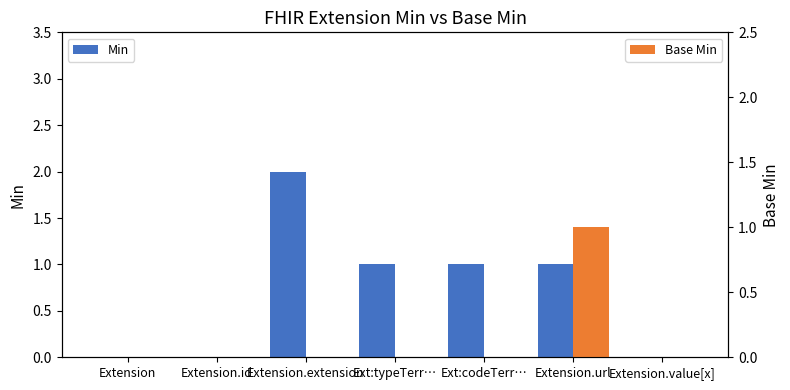

Between Extension.extension and Ext:typeTerr…, which series saw the biggest shift?

Min